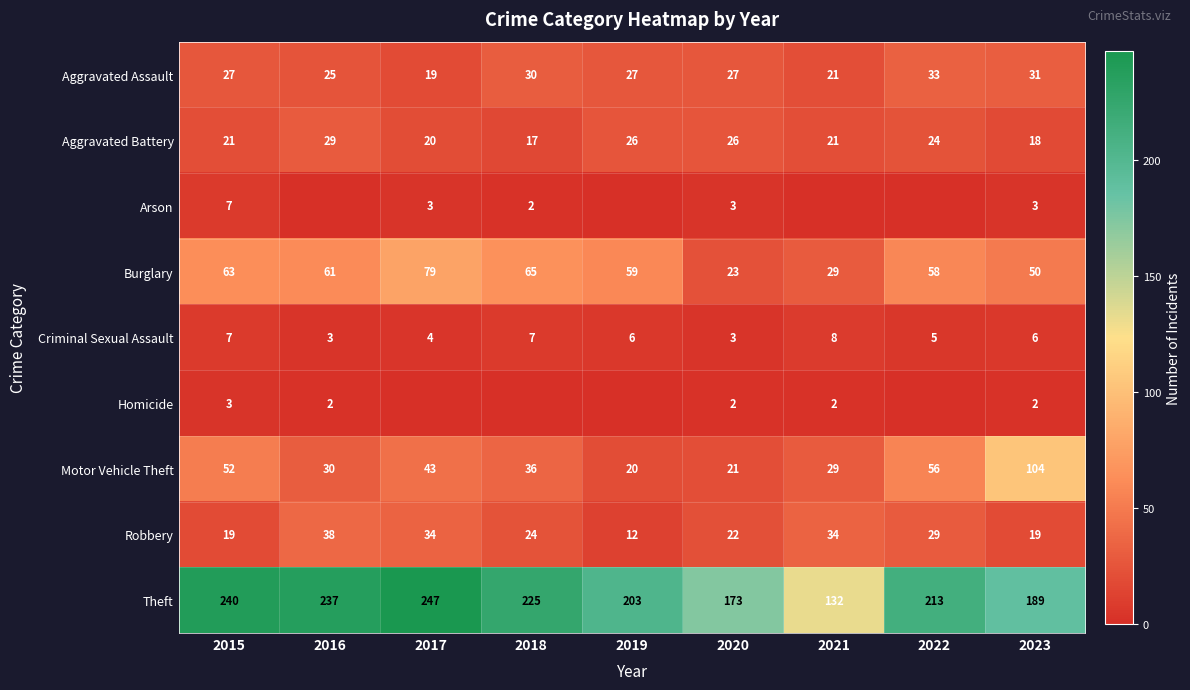

True or false: Robbery has a value of 19 at 2015.

True